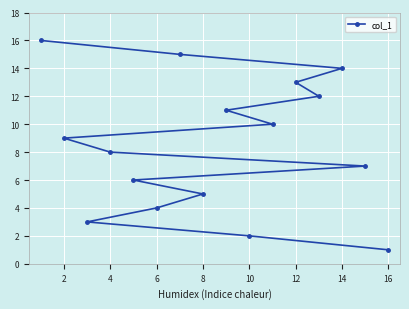

At which category does the chart reach its minimum across all series?

16